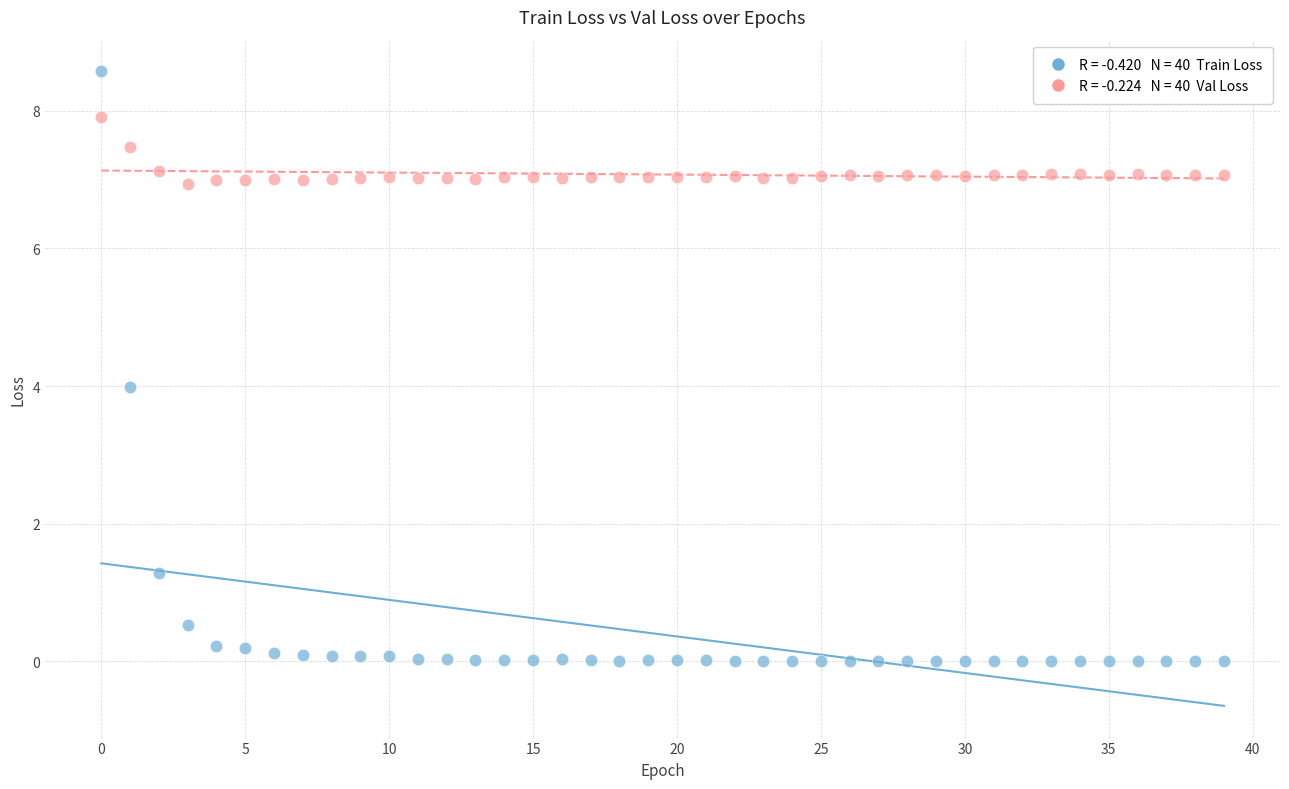

Across all data points, what is the range of Y values (max minus min)?

8.6